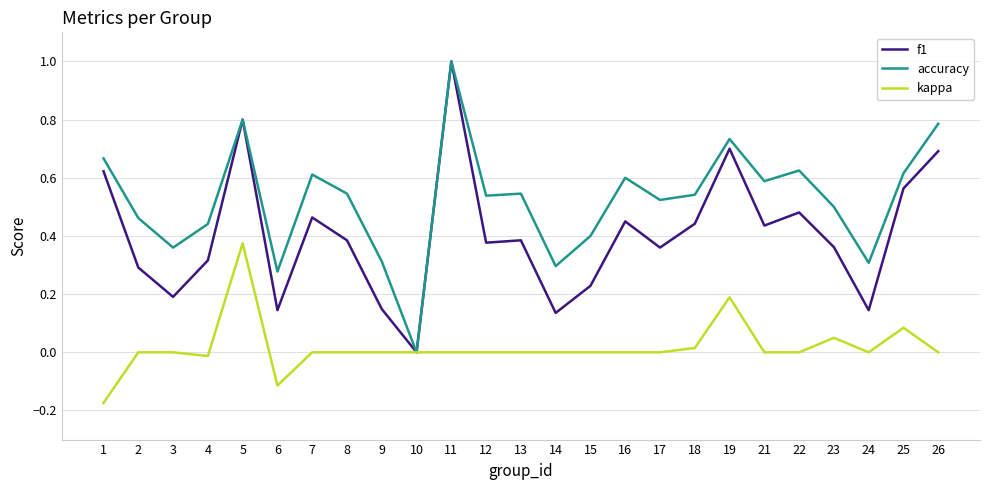

At 3, list the series in order from smallest to largest.

kappa, f1, accuracy